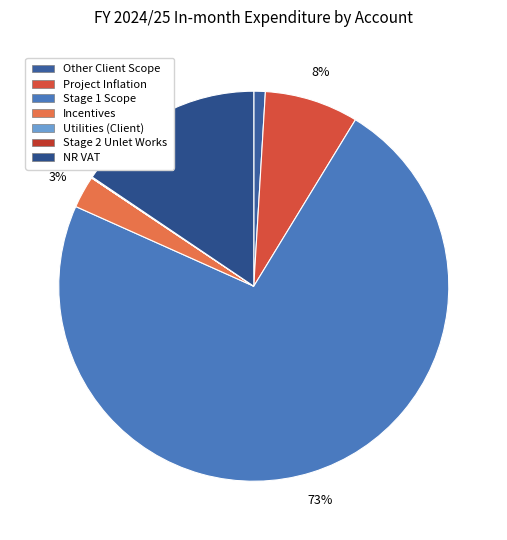

Is there a majority slice in this chart?

Yes